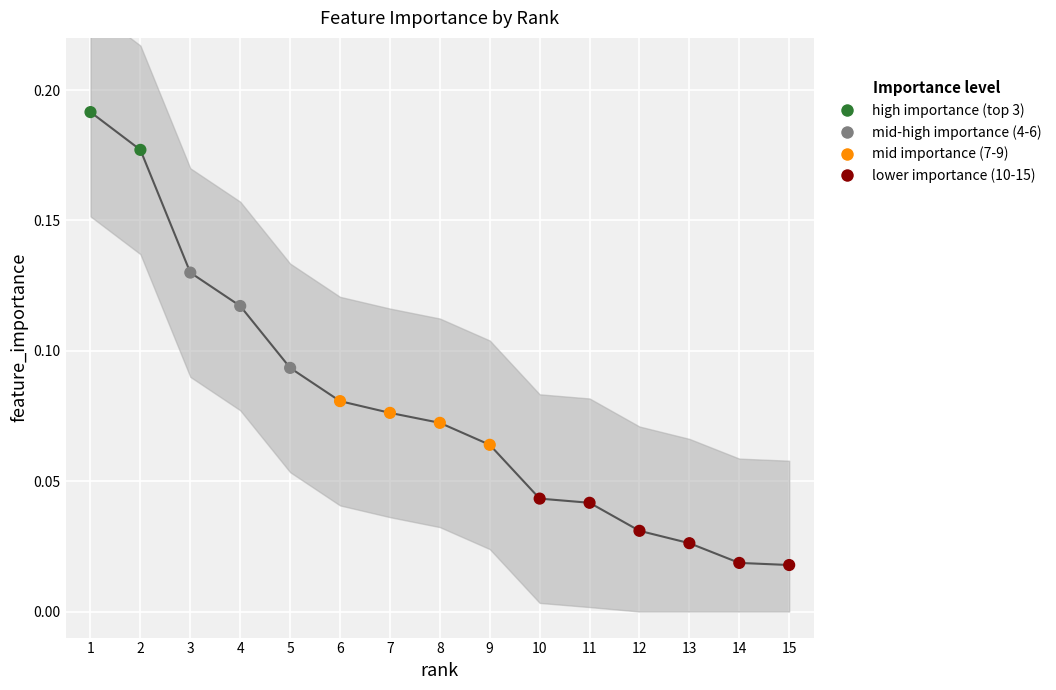

What is the change in value from 1 to 11?

-0.1